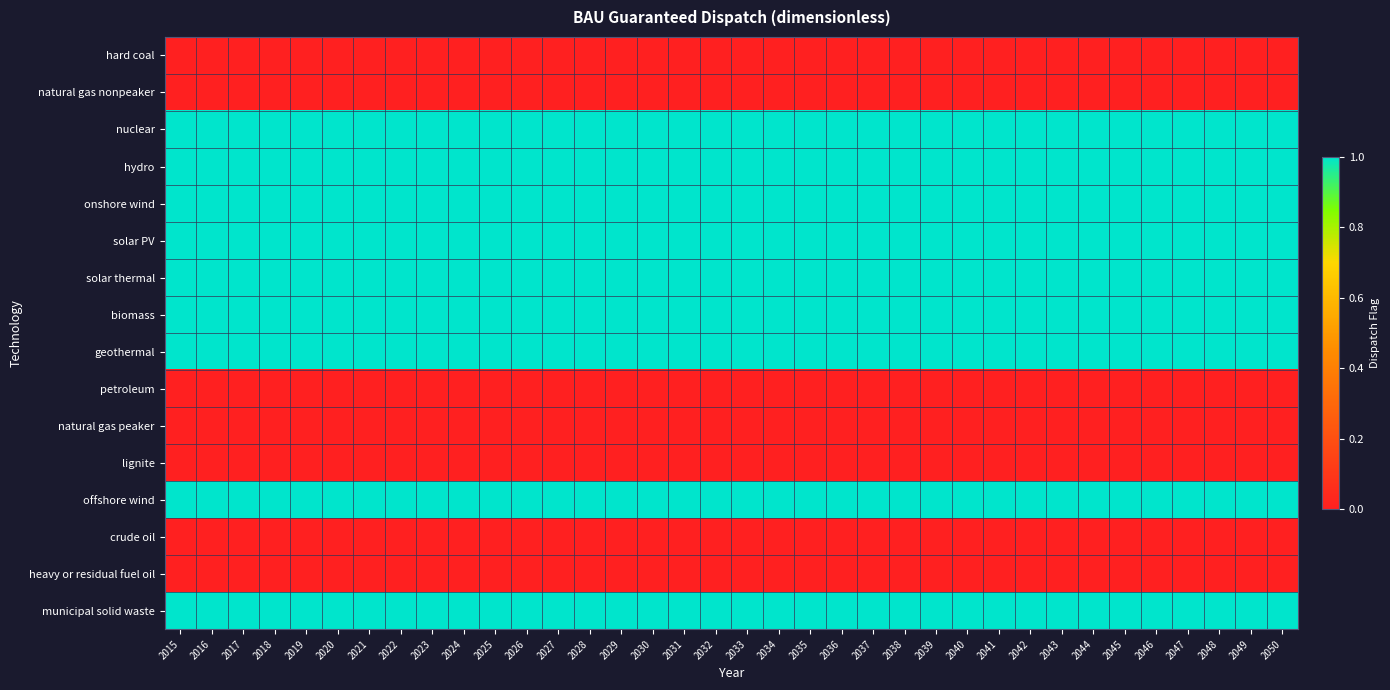

What is the spread (max minus min) of values at 2036?

1